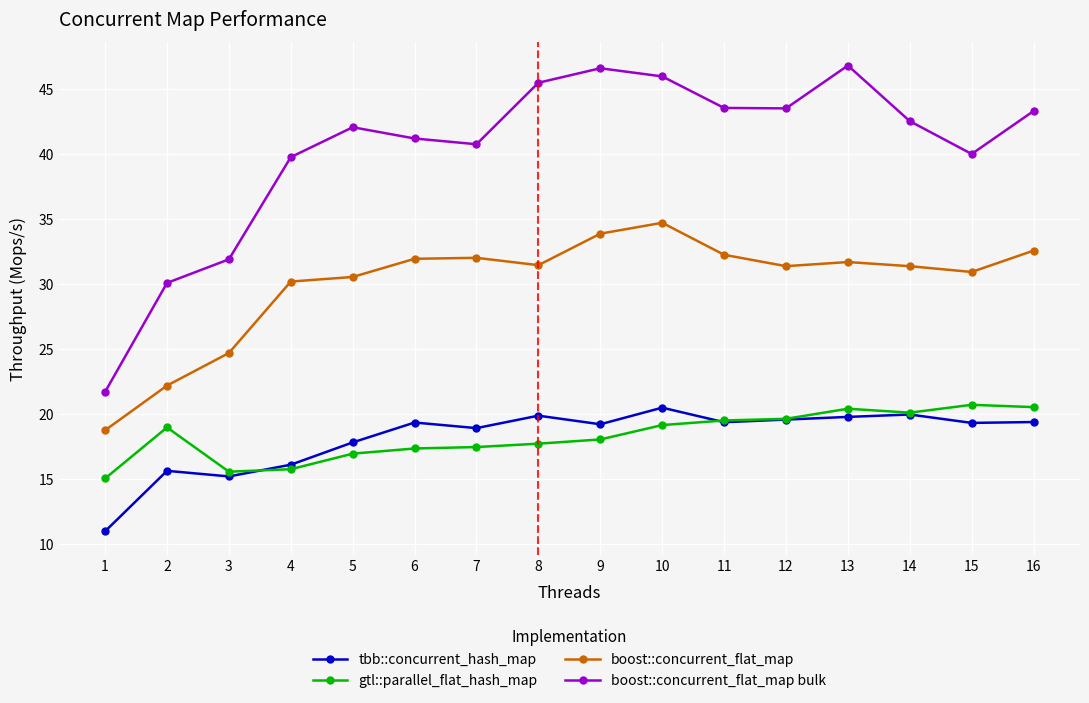

What is the value of the tbb::concurrent_hash_map point at the 2nd from the left?

15.6